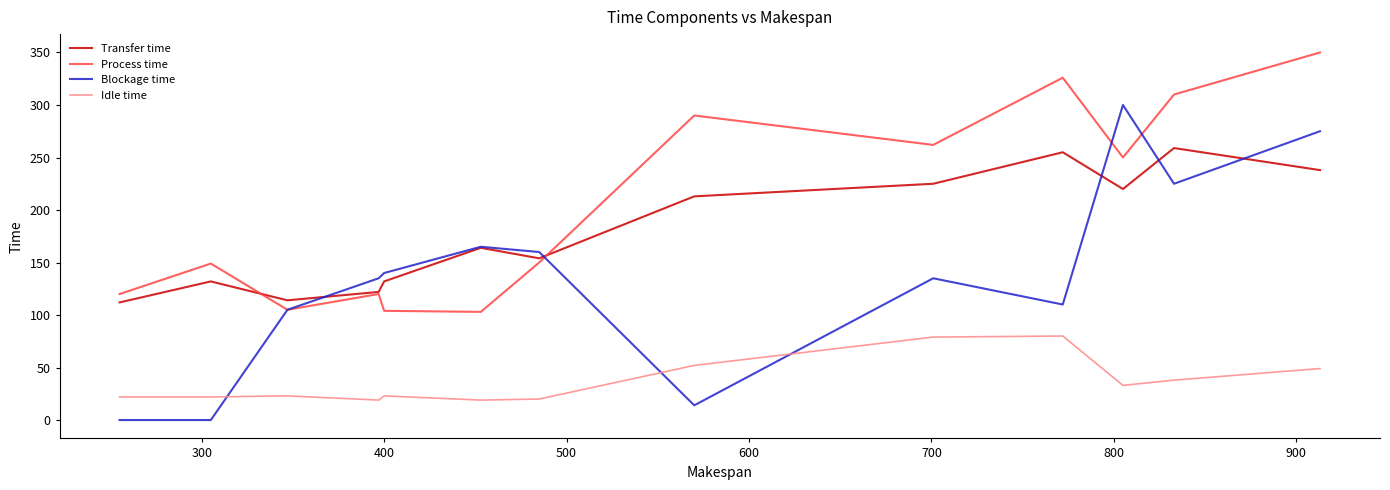

Which series has the largest total across all categories?

Process time